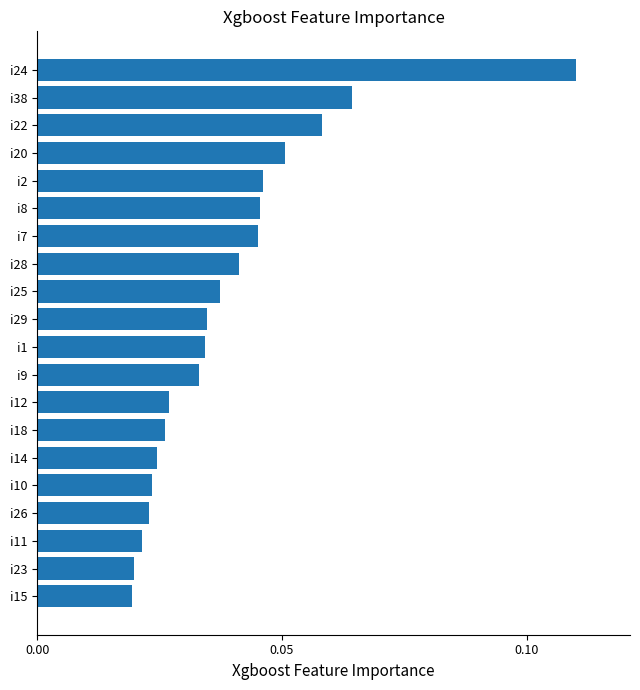

At which category does the chart reach its peak across all series?

i24